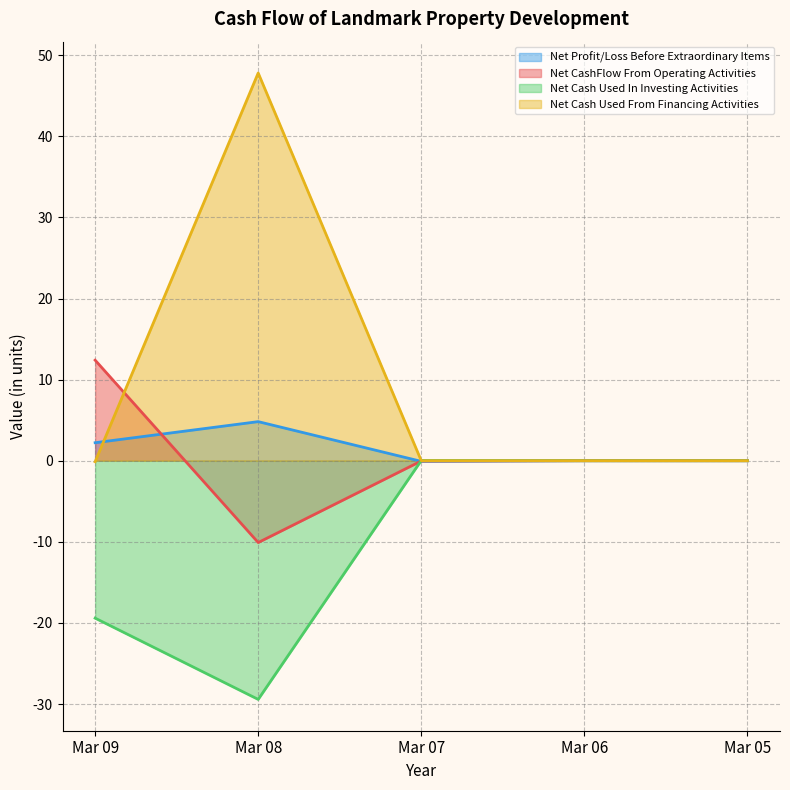

How many values in Net CashFlow From Operating Activities are above zero?

1